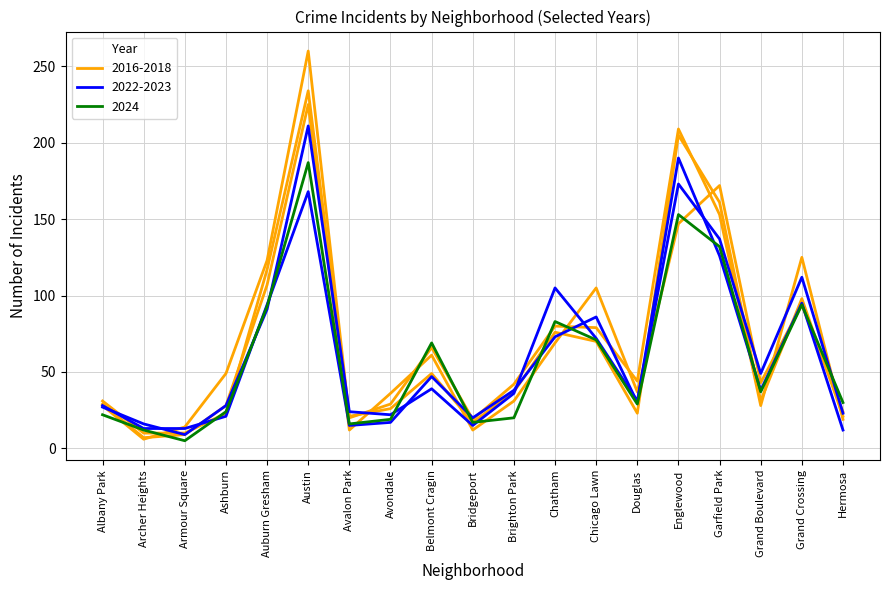

Reading right to left, transcribe all the data shown in this chart.

2017: 19	125	28	153	209	44	79	80	42	19	66	29	20	260	123	49	14	6	28
2022: 12	95	38	126	190	30	86	73	38	20	47	17	15	168	94	21	13	13	28
2023: 23	112	49	137	173	31	72	105	36	15	39	22	24	211	91	28	9	16	27
2016: 21	98	31	161	205	23	70	76	37	17	49	26	21	234	117	23	10	10	31
2018: 24	94	43	172	147	37	105	69	31	12	61	36	12	225	107	28	9	7	29
2024: 30	94	37	132	153	29	71	83	20	17	69	19	16	187	93	24	5	12	22